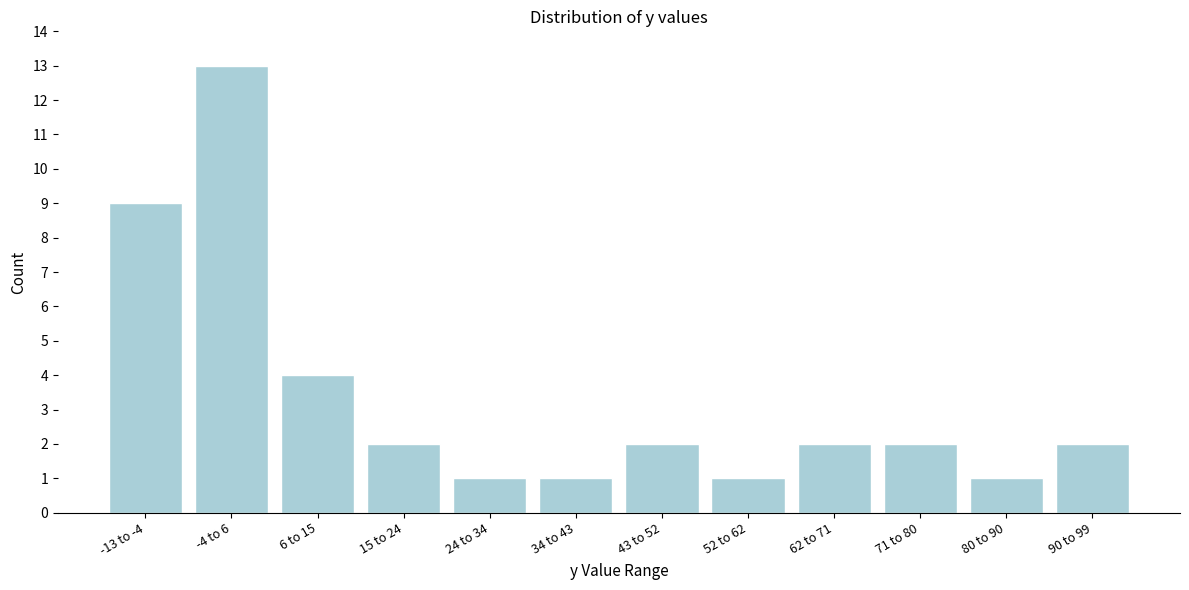

Reading right to left, extract all data points from this chart.

2	1	2	2	1	2	1	1	2	4	13	9